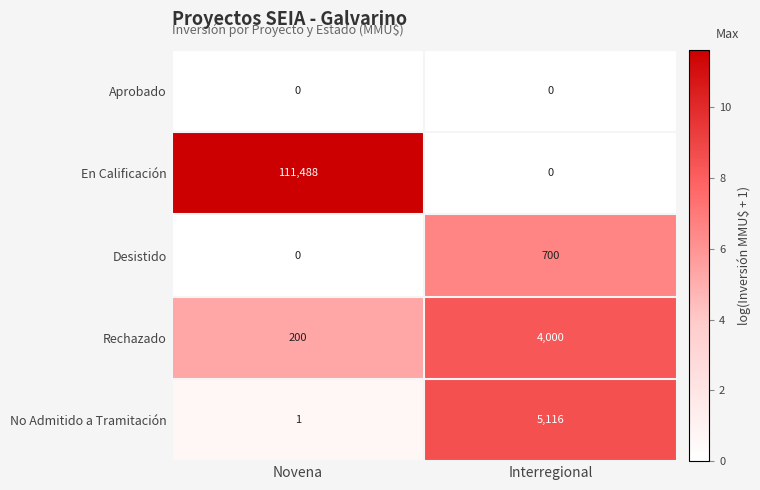

True or false: No Admitido a Tramitación has a value of 5116 at Interregional.

True